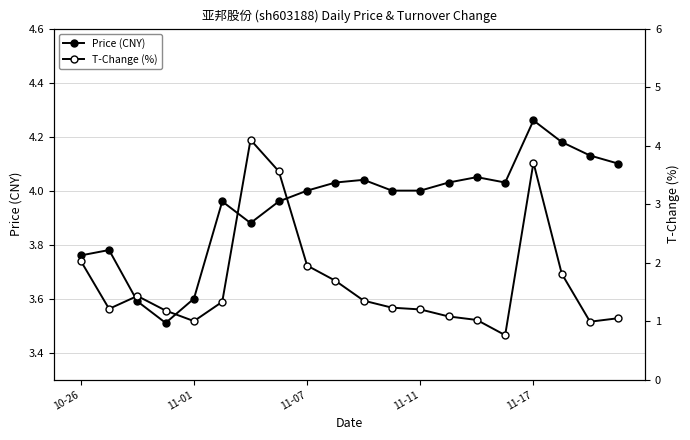

Where do T-Change (%) and Price (CNY) first cross each other?

5 and 6